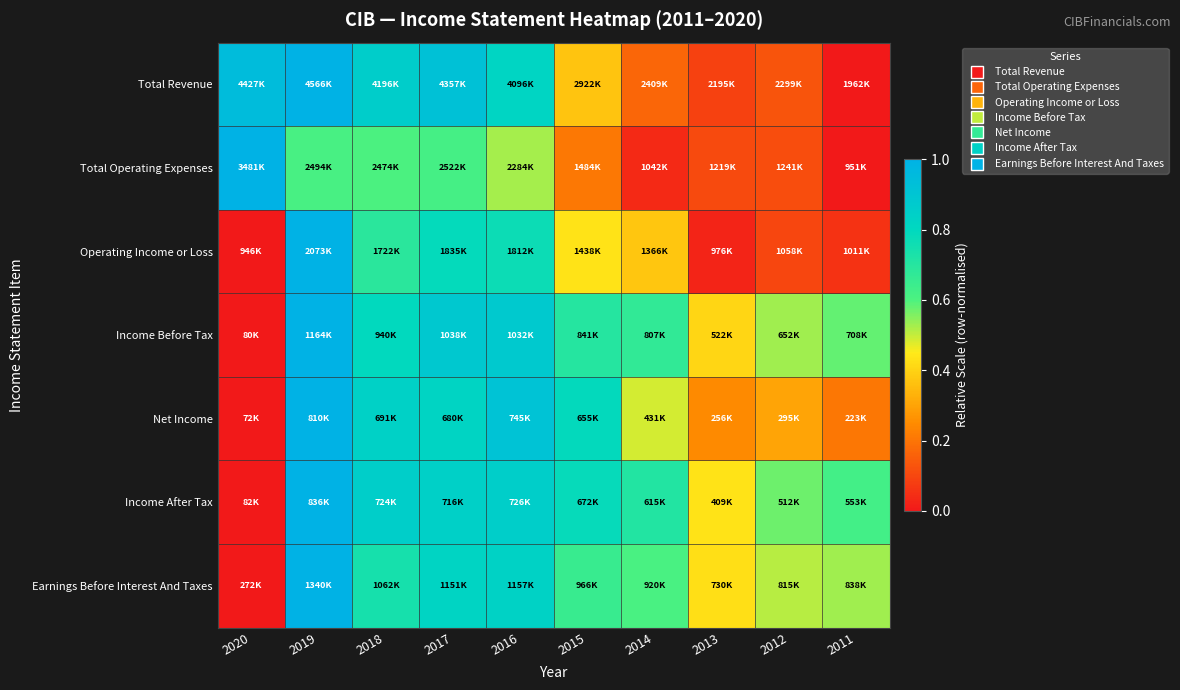

Reading left to right, extract all data points from this chart.

Total Revenue: 2020=0.9	2019=1.0	2018=0.9	2017=0.9	2016=0.8	2015=0.4	2014=0.2	2013=0.1	2012=0.1	2011=0.0
Total Operating Expenses: 2020=1.0	2019=0.6	2018=0.6	2017=0.6	2016=0.5	2015=0.2	2014=0.0	2013=0.1	2012=0.1	2011=0.0
Operating Income or Loss: 2020=0.0	2019=1.0	2018=0.7	2017=0.8	2016=0.8	2015=0.4	2014=0.4	2013=0.0	2012=0.1	2011=0.1
Income Before Tax: 2020=0.0	2019=1.0	2018=0.8	2017=0.9	2016=0.9	2015=0.7	2014=0.7	2013=0.4	2012=0.5	2011=0.6
Net Income: 2020=0.0	2019=1.0	2018=0.8	2017=0.8	2016=0.9	2015=0.8	2014=0.5	2013=0.2	2012=0.3	2011=0.2
Income After Tax: 2020=0.0	2019=1.0	2018=0.9	2017=0.8	2016=0.9	2015=0.8	2014=0.7	2013=0.4	2012=0.6	2011=0.6
Earnings Before Interest And Taxes: 2020=0.0	2019=1.0	2018=0.7	2017=0.8	2016=0.8	2015=0.7	2014=0.6	2013=0.4	2012=0.5	2011=0.5